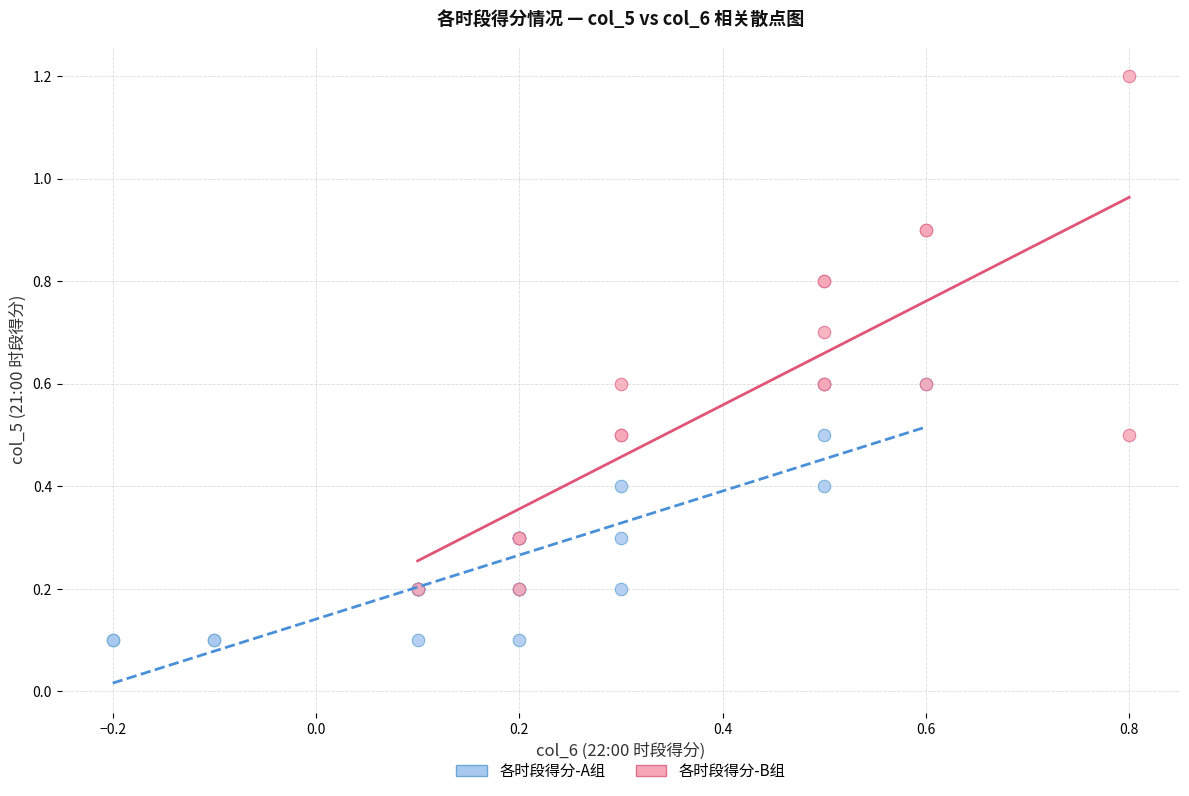

What are all the series names shown in the legend?

各时段得分-A组, 各时段得分-B组